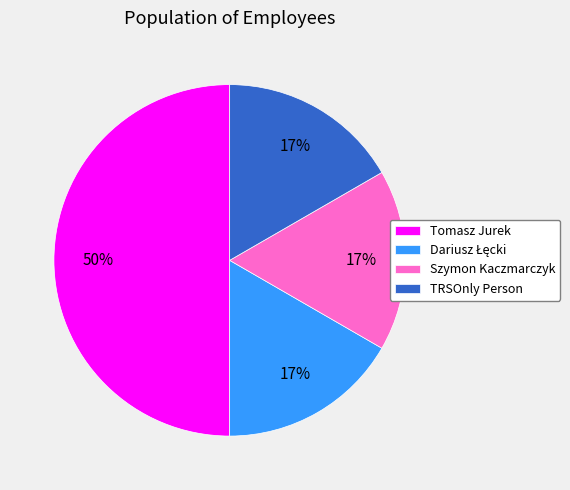

What is the ratio of the value at TRSOnly Person to the value at Tomasz Jurek?

0.3